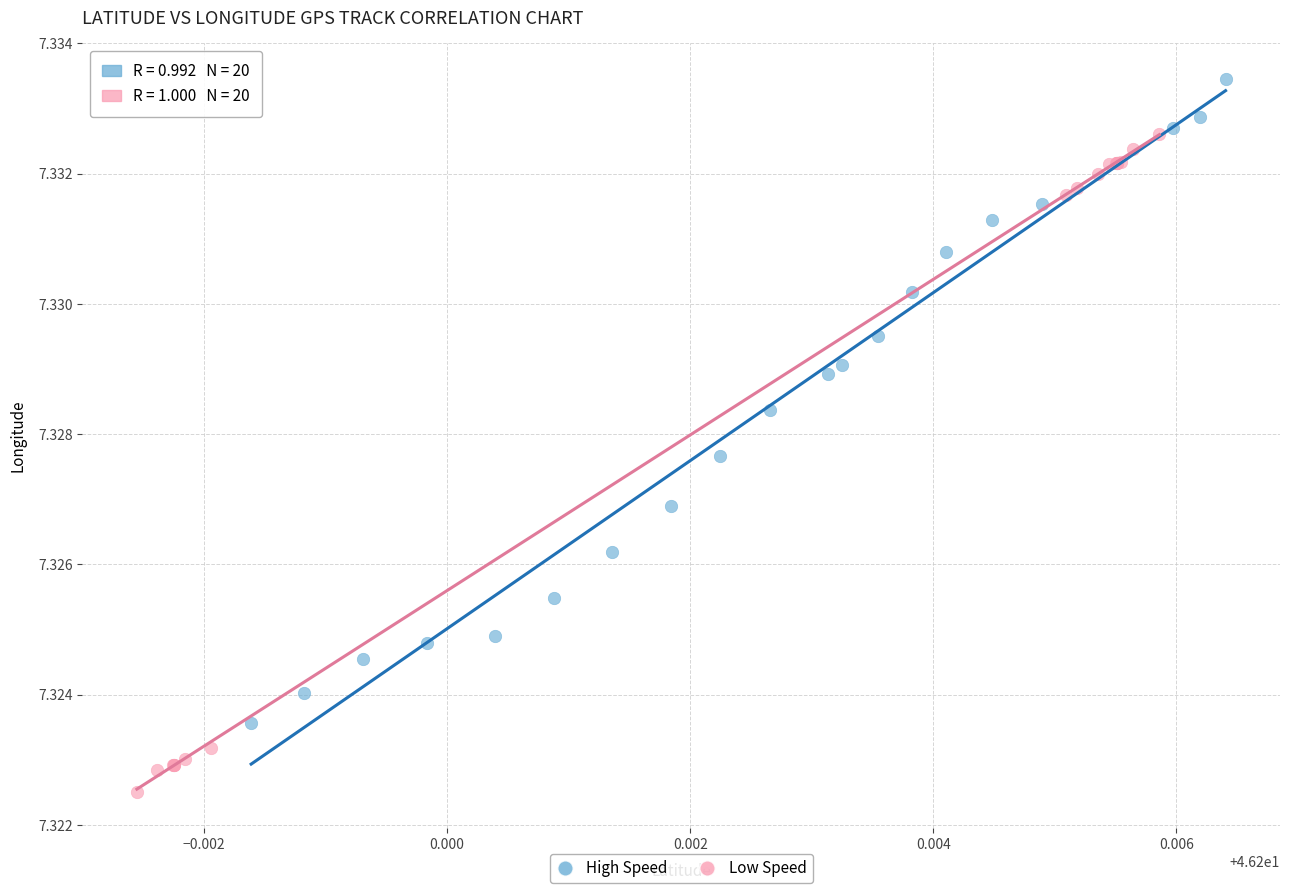

Which series has the widest spread of Y values?

Low Speed